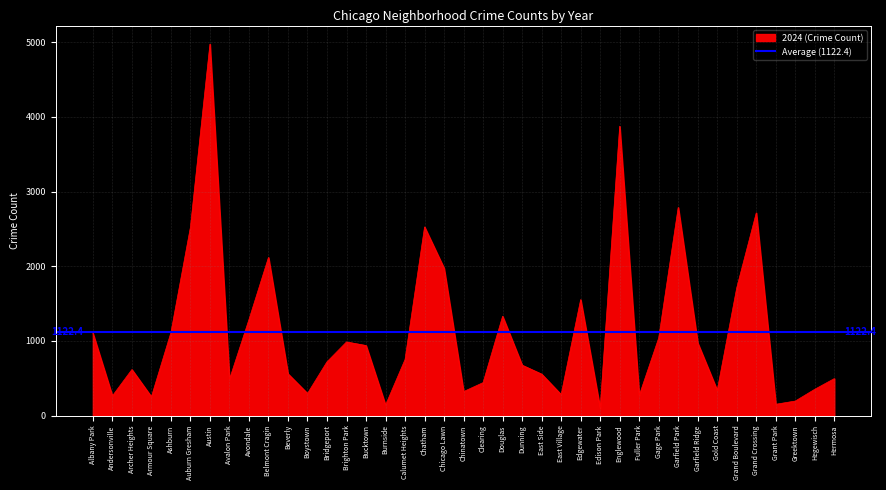

The 2024 (Crime Count) series shows 269 at Fuller Park. True or false?

True